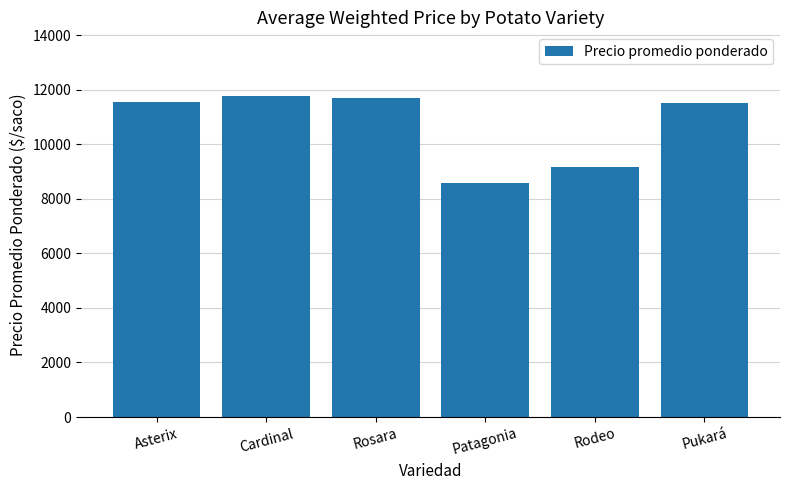

What is the ratio of the value at Rosara to the value at Cardinal?

1.0